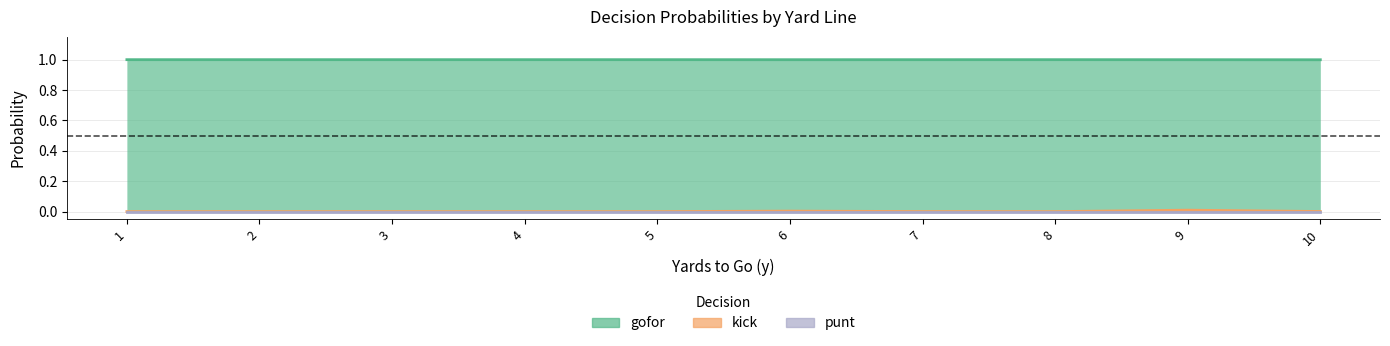

Where is kick nearest to the value 0?

1